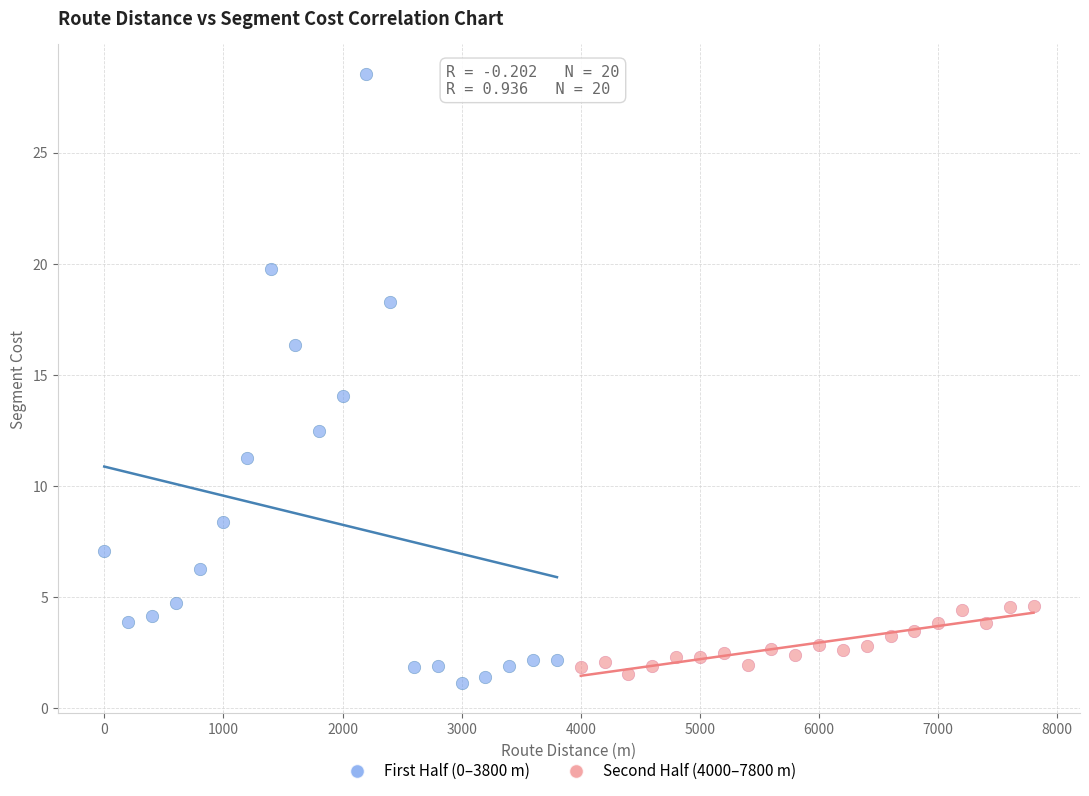

Which series reaches the minimum Y coordinate?

First Half (0–3800 m)